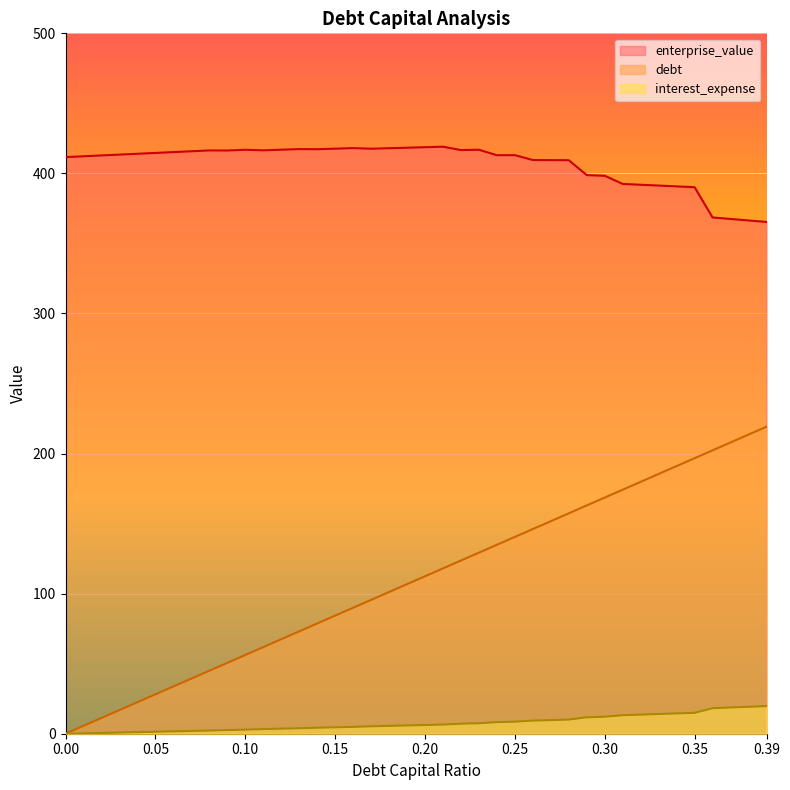

True or false: debt_capital has a value of 134.9 at 0.24.

True